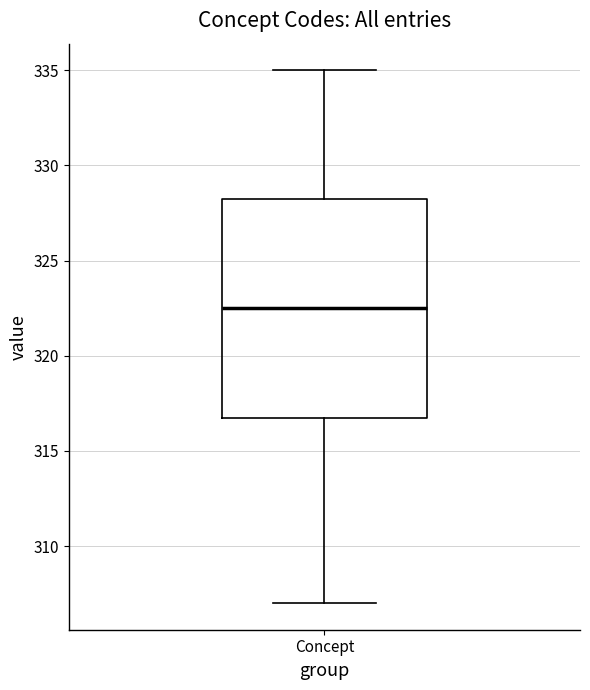

Where is the lower edge of the box for Concept on the y-axis? The values are not printed on the chart, so give them approximately, as read against the axis.

317.0